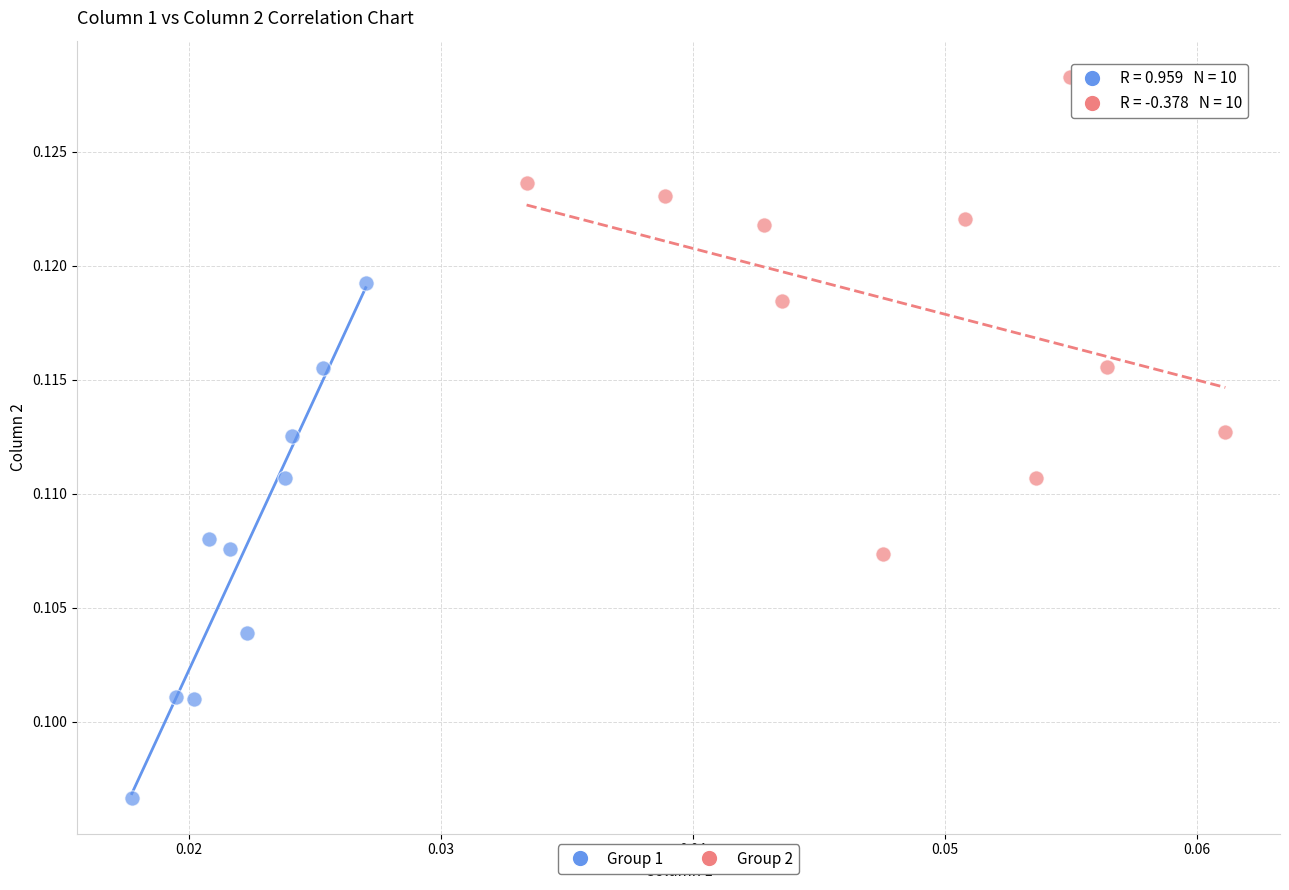

Which series reaches the minimum Y coordinate?

Group 1